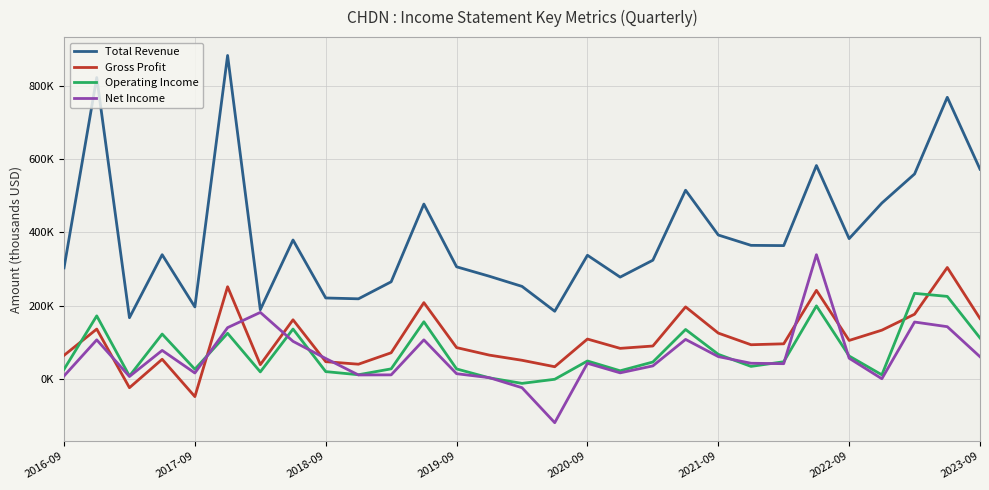

Which series has the widest spread of values?

Total Revenue